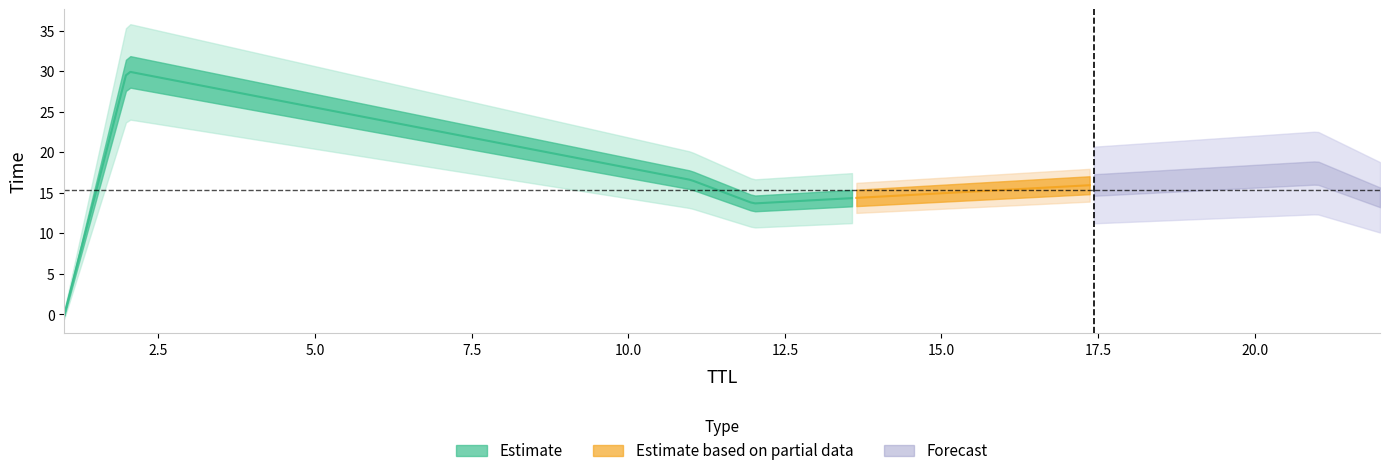

What is the sum of the values at 22 and 2?

44.5